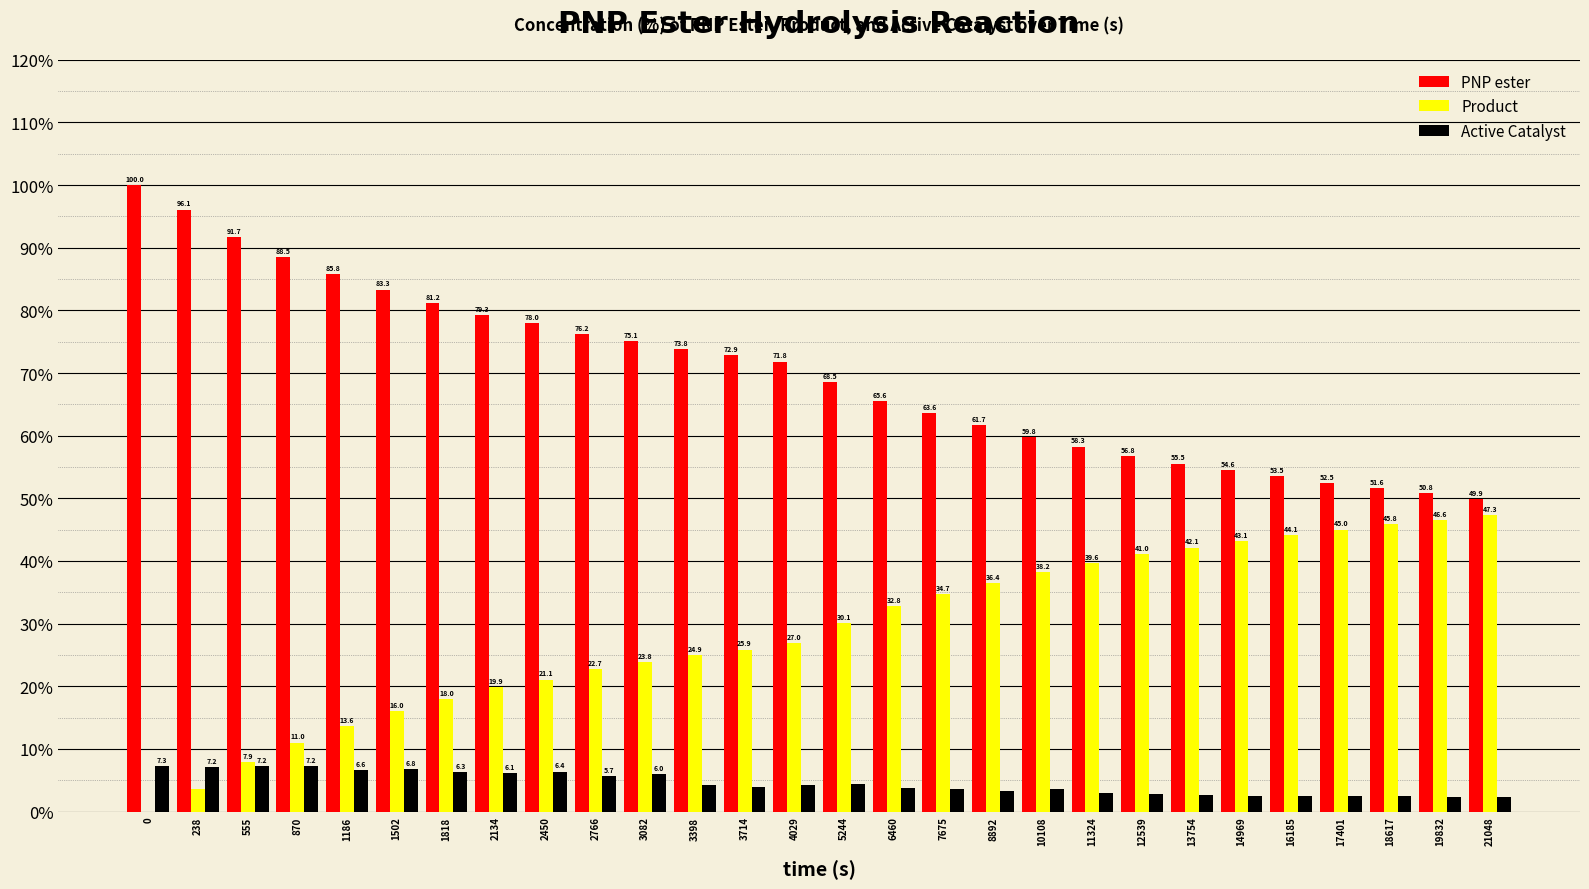

How many data points does each series have?

28